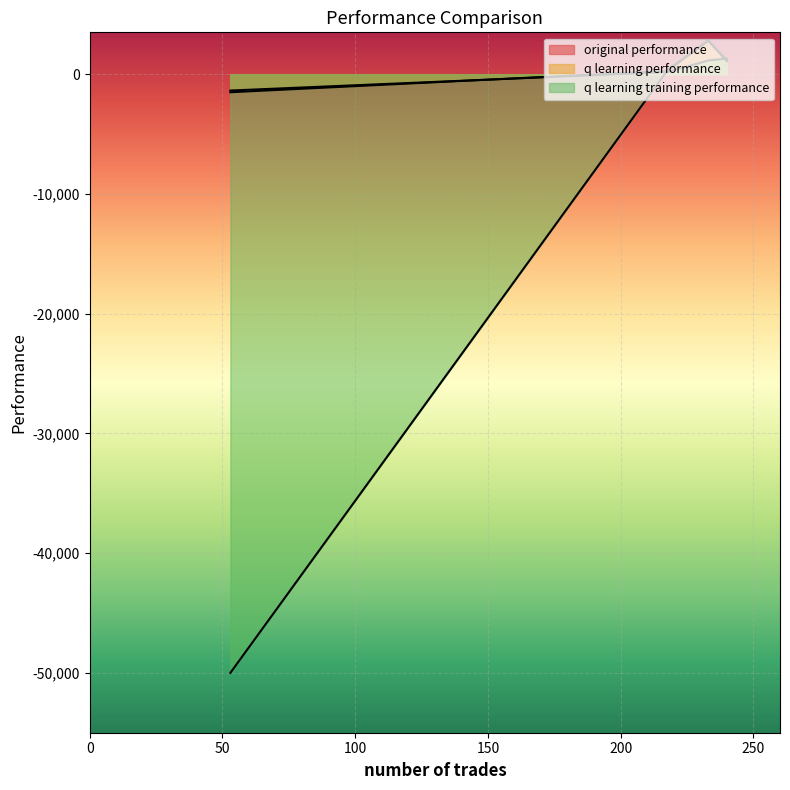

How many data points in q learning training performance are less than 1152?

2